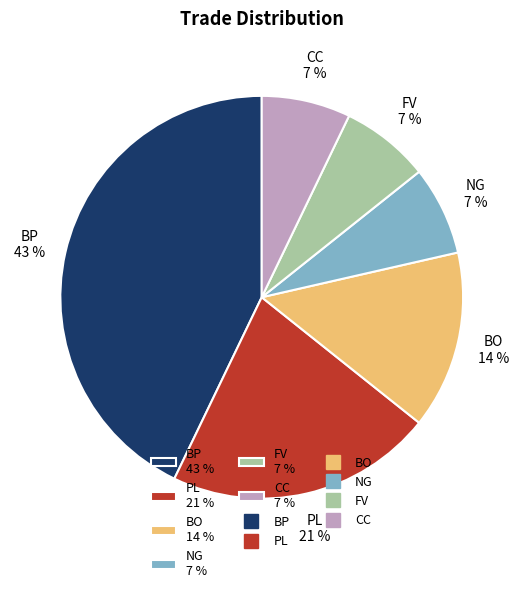

Does any single category account for the majority?

No